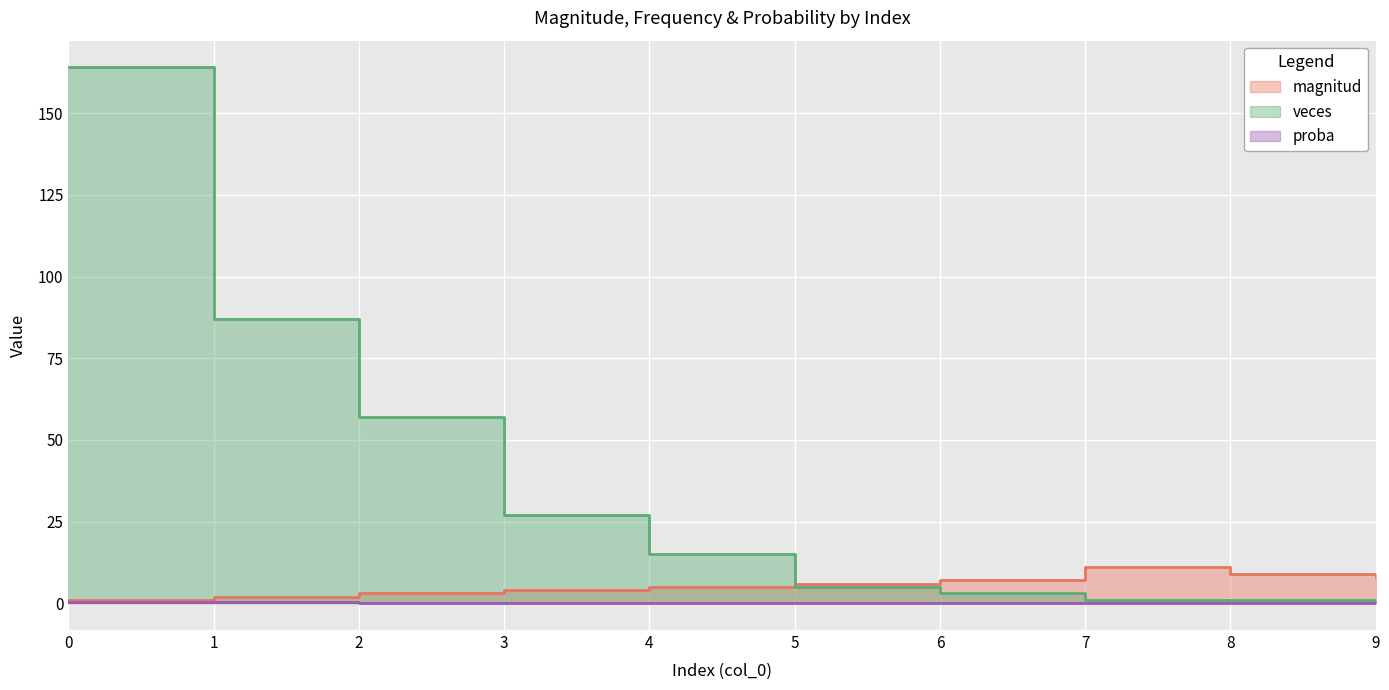

Which series changed the most between 7 and 9?

magnitud